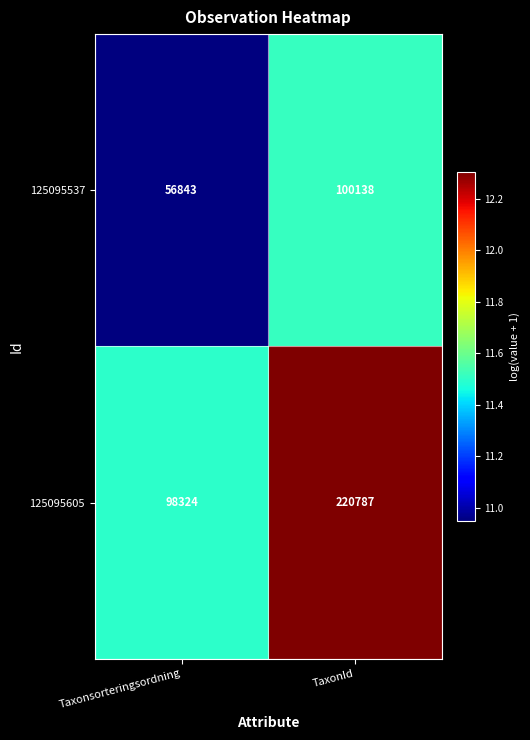

What is the difference between the 125095537 values at TaxonId and Taxonsorteringsordning?

43295